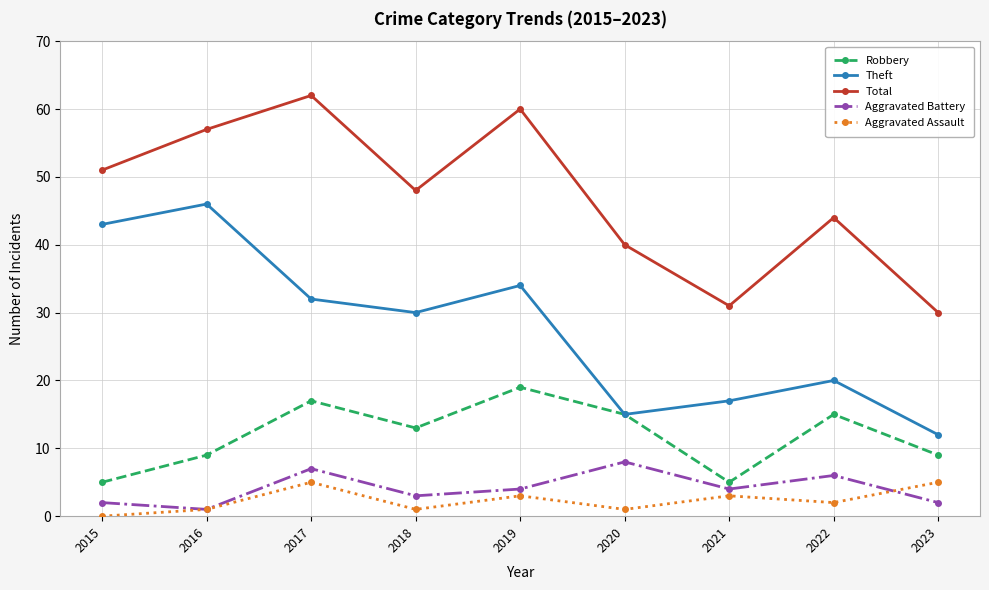

Rank the series at 2022 from lowest to highest value.

Aggravated Assault, Aggravated Battery, Robbery, Theft, Total